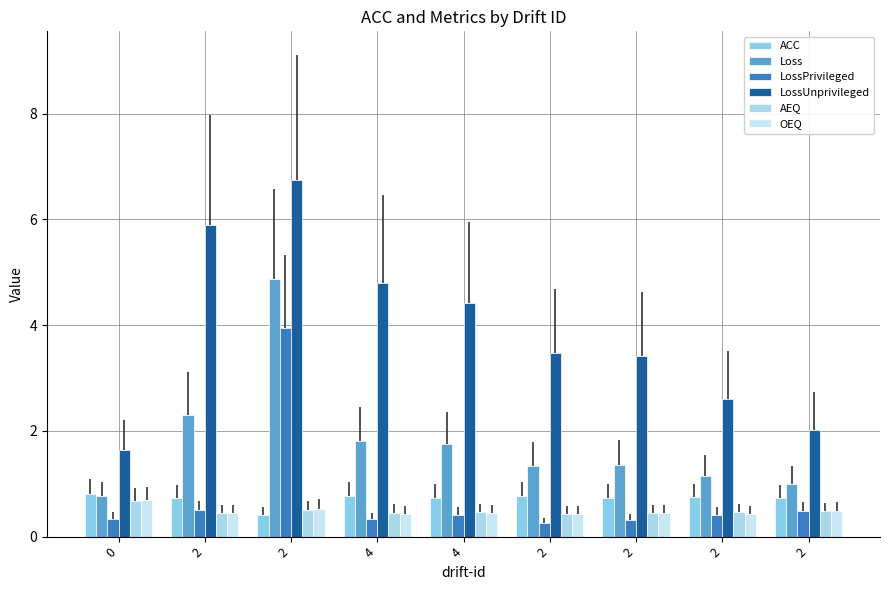

How many OEQ values are between 0 and 1?

9